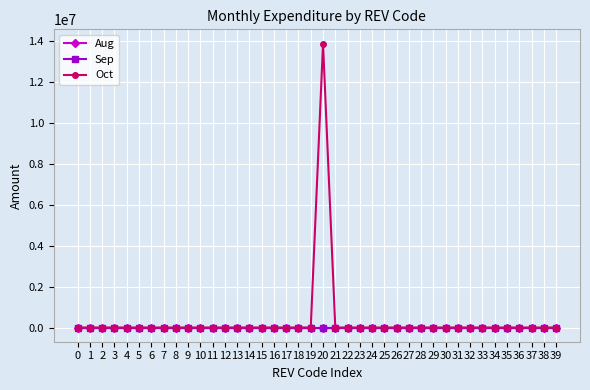

Is this an area chart (filled region under the line)?

No